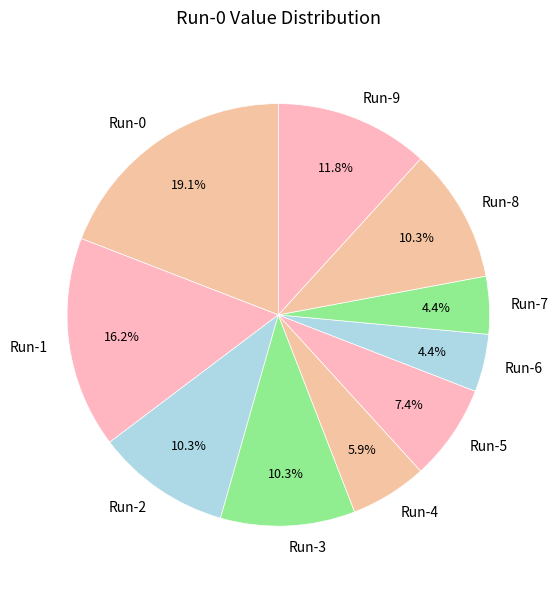

What percentage is the Run-9 slice, to the nearest percent?

12%